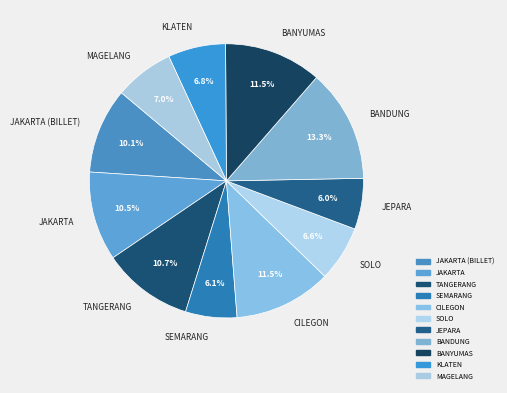

Which category has the biggest portion of the pie?

BANDUNG